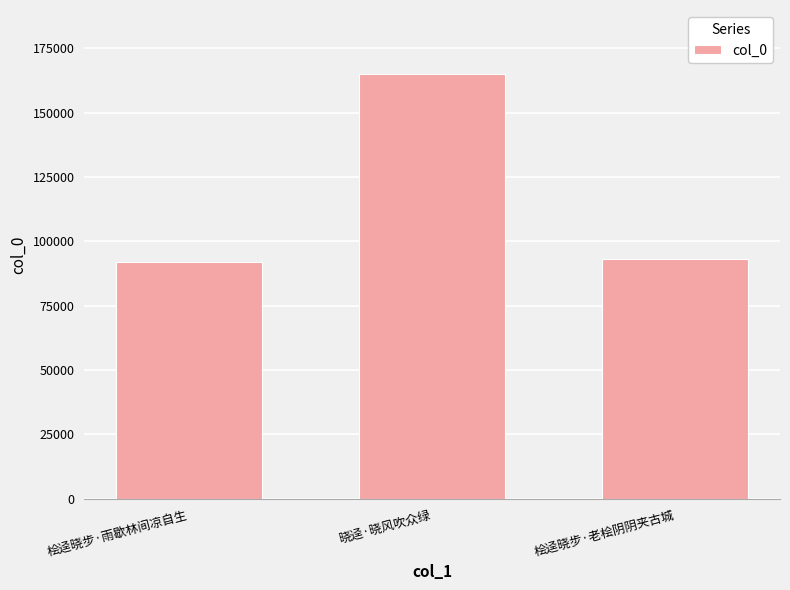

How many bars are there in total?

3